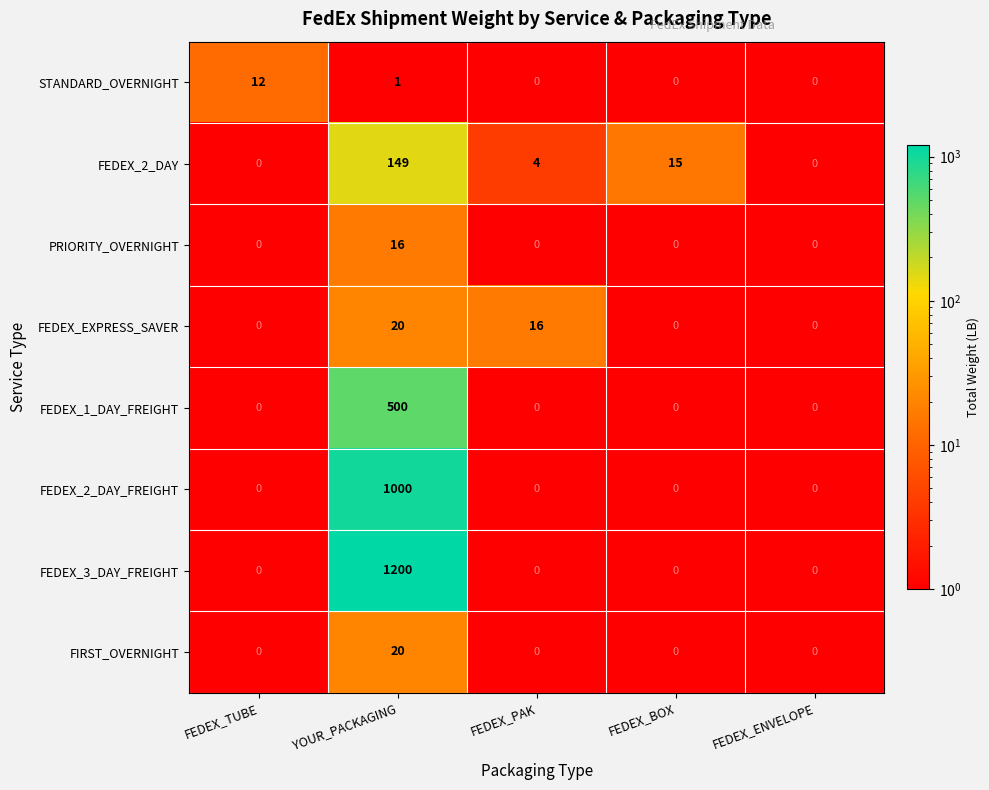

True or false: FEDEX_2_DAY has a value of 8 at FEDEX_BOX.

False